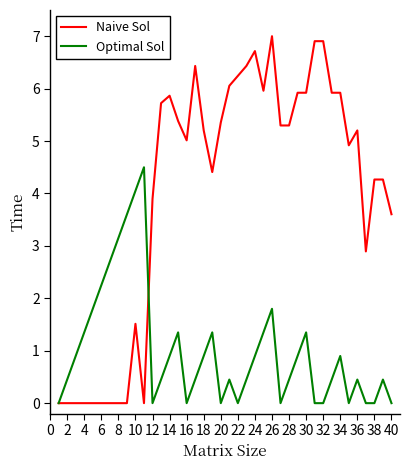

What is the greatest value displayed?

7.0